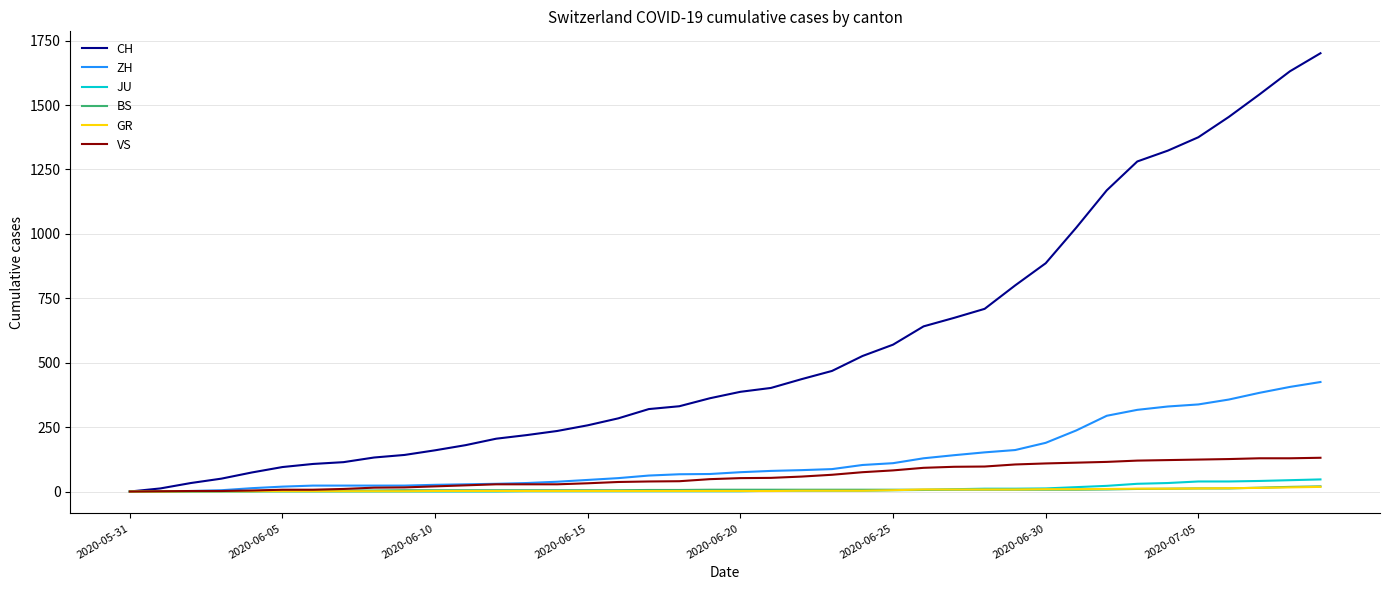

Which series has the largest total across all categories?

CH